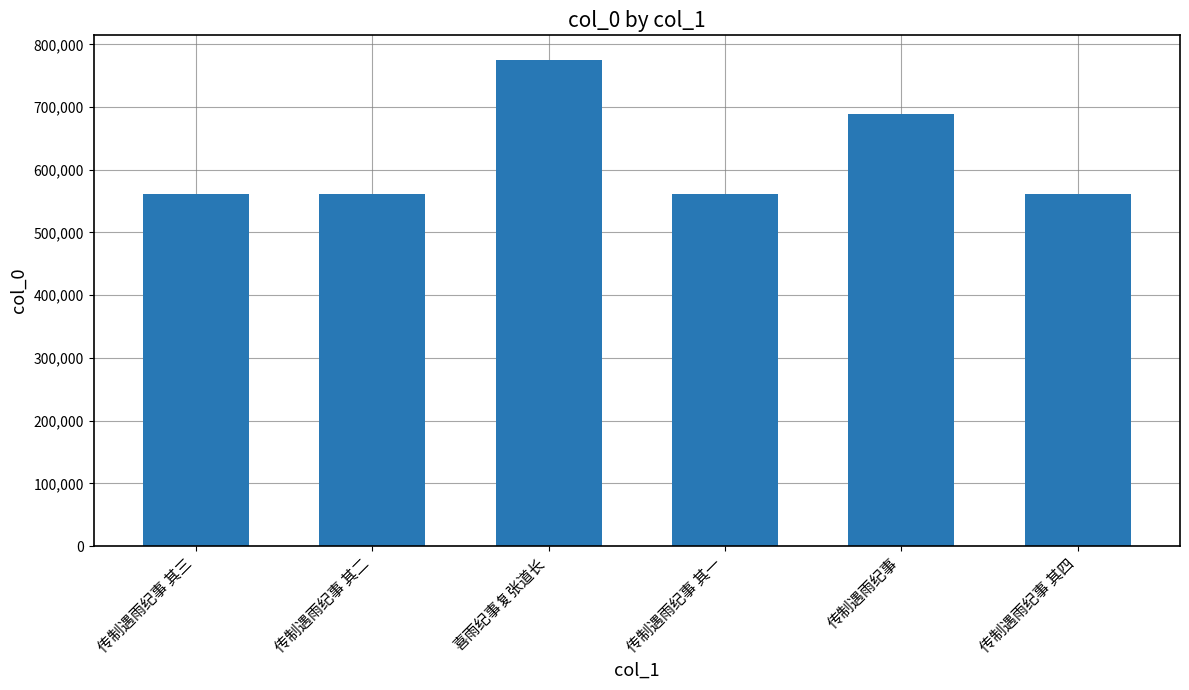

What is the sum of all values?

3708314